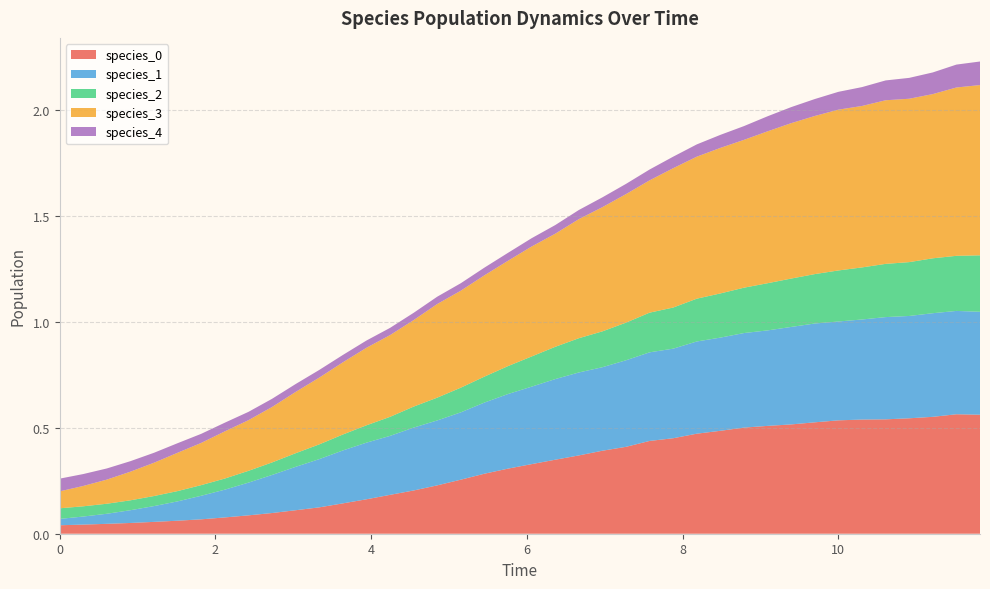

Reading left to right, list all the values displayed in this chart.

species_0: 0.0	0.0	0.0	0.1	0.1	0.1	0.1	0.1	0.1	0.1	0.1	0.1	0.1	0.2	0.2	0.2	0.2	0.3	0.3	0.3	0.3	0.3	0.4	0.4	0.4	0.4	0.5	0.5	0.5	0.5	0.5	0.5	0.5	0.5	0.5	0.5	0.5	0.6	0.6	0.6
species_1: 0.0	0.0	0.0	0.1	0.1	0.1	0.1	0.1	0.2	0.2	0.2	0.2	0.2	0.3	0.3	0.3	0.3	0.3	0.3	0.4	0.4	0.4	0.4	0.4	0.4	0.4	0.4	0.4	0.4	0.4	0.5	0.5	0.5	0.5	0.5	0.5	0.5	0.5	0.5	0.5
species_2: 0.1	0.0	0.0	0.0	0.0	0.0	0.1	0.1	0.1	0.1	0.1	0.1	0.1	0.1	0.1	0.1	0.1	0.1	0.1	0.1	0.1	0.2	0.2	0.2	0.2	0.2	0.2	0.2	0.2	0.2	0.2	0.2	0.2	0.2	0.2	0.3	0.3	0.3	0.3	0.3
species_3: 0.1	0.1	0.1	0.1	0.2	0.2	0.2	0.2	0.2	0.3	0.3	0.3	0.3	0.4	0.4	0.4	0.4	0.5	0.5	0.5	0.5	0.5	0.6	0.6	0.6	0.6	0.7	0.7	0.7	0.7	0.7	0.7	0.7	0.8	0.8	0.8	0.8	0.8	0.8	0.8
species_4: 0.1	0.1	0.1	0.0	0.0	0.0	0.0	0.0	0.0	0.0	0.0	0.0	0.0	0.0	0.0	0.0	0.0	0.0	0.0	0.0	0.0	0.0	0.0	0.0	0.0	0.1	0.1	0.1	0.1	0.1	0.1	0.1	0.1	0.1	0.1	0.1	0.1	0.1	0.1	0.1